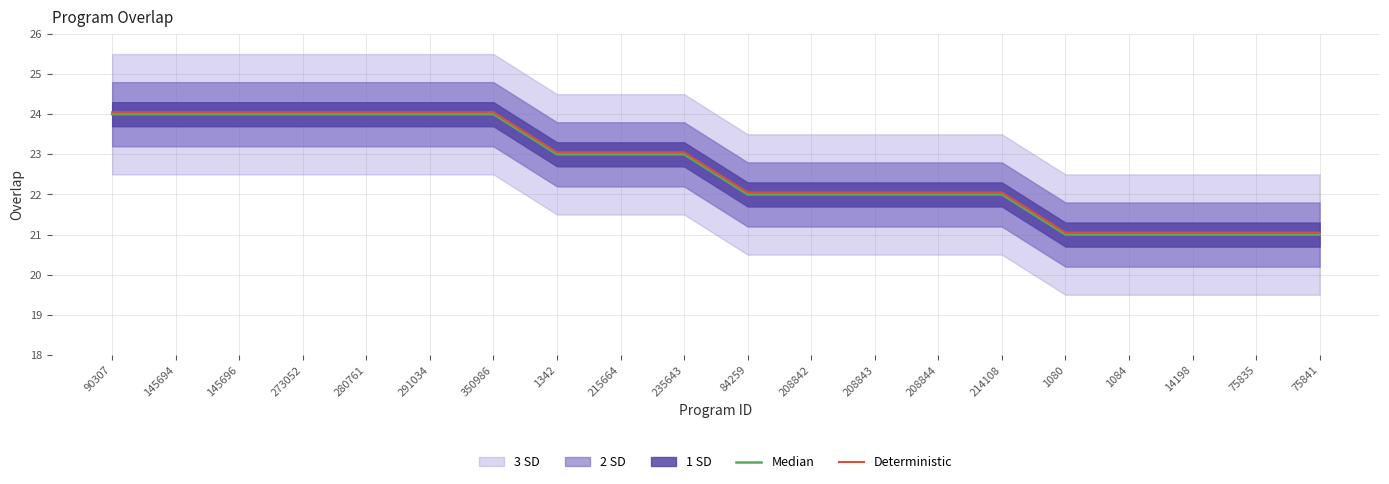

True or false: Median has more than 2 points higher than both neighbors.

False